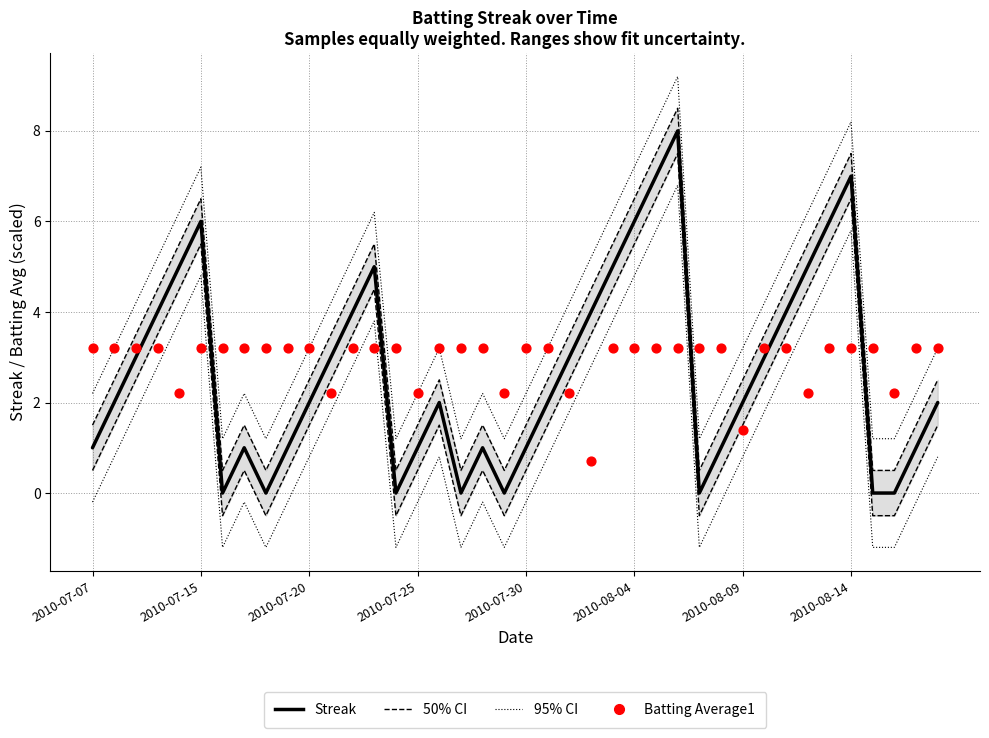

Which series reaches the minimum Y coordinate?

95% CI